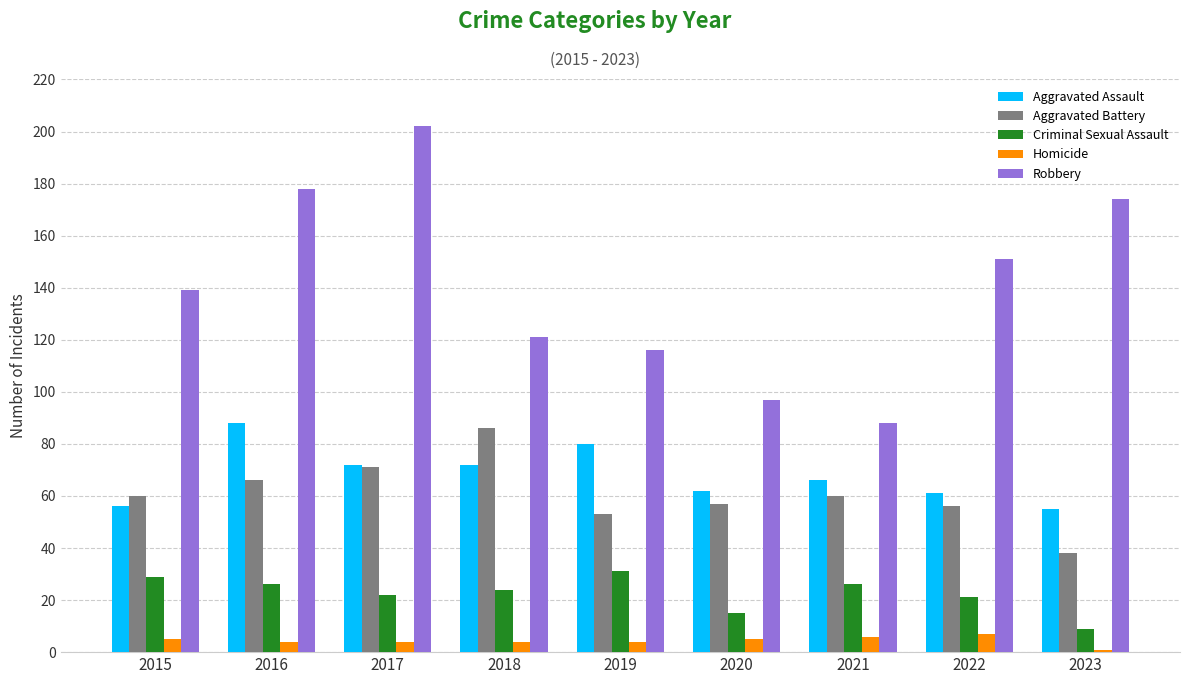

At how many categories does at least one series exceed 30?

9